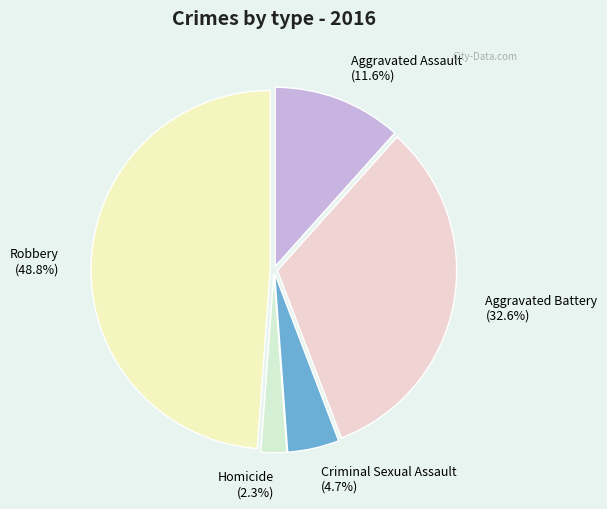

Which category has the biggest portion of the pie?

Robbery